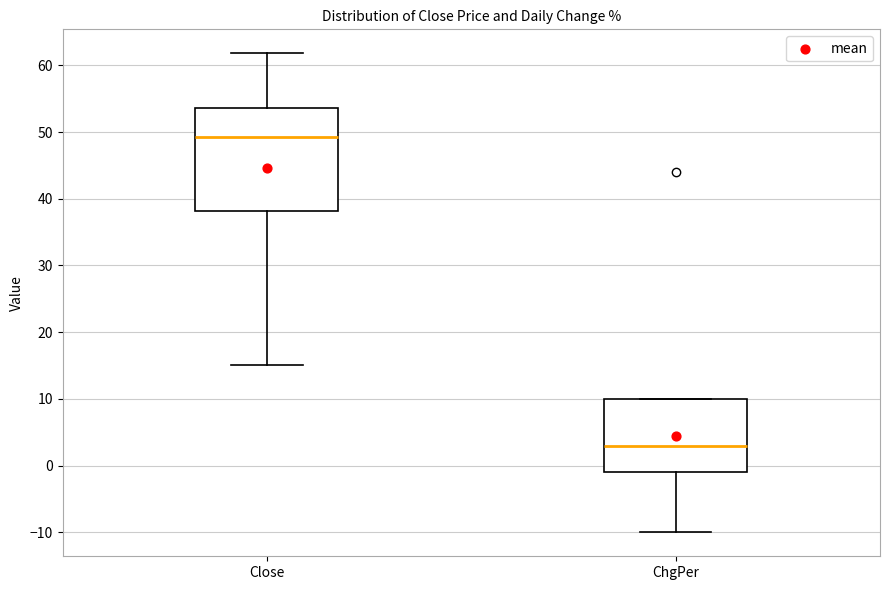

Reading left to right, read every box against the y-axis: the position of its median line, the range the box covers, and the ends of its whiskers. The values are not printed on the chart, so give them approximately, as read against the axis.

Close: median 49, box 38 to 54, whiskers 15 to 62
ChgPer: median 3, box -1 to 10, whiskers -10 to 10